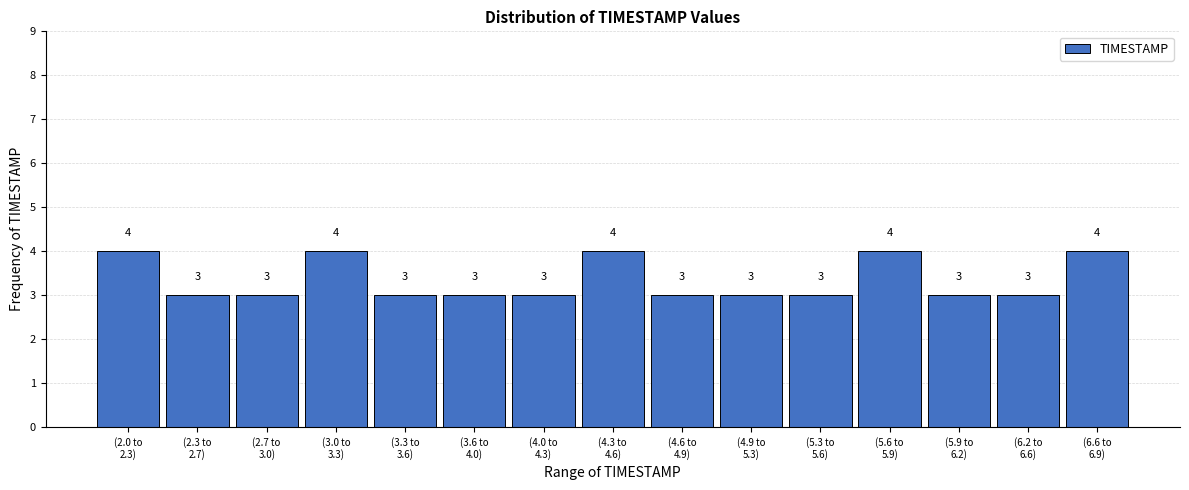

Reading left to right, transcribe all the data shown in this chart.

4	3	3	4	3	3	3	4	3	3	3	4	3	3	4